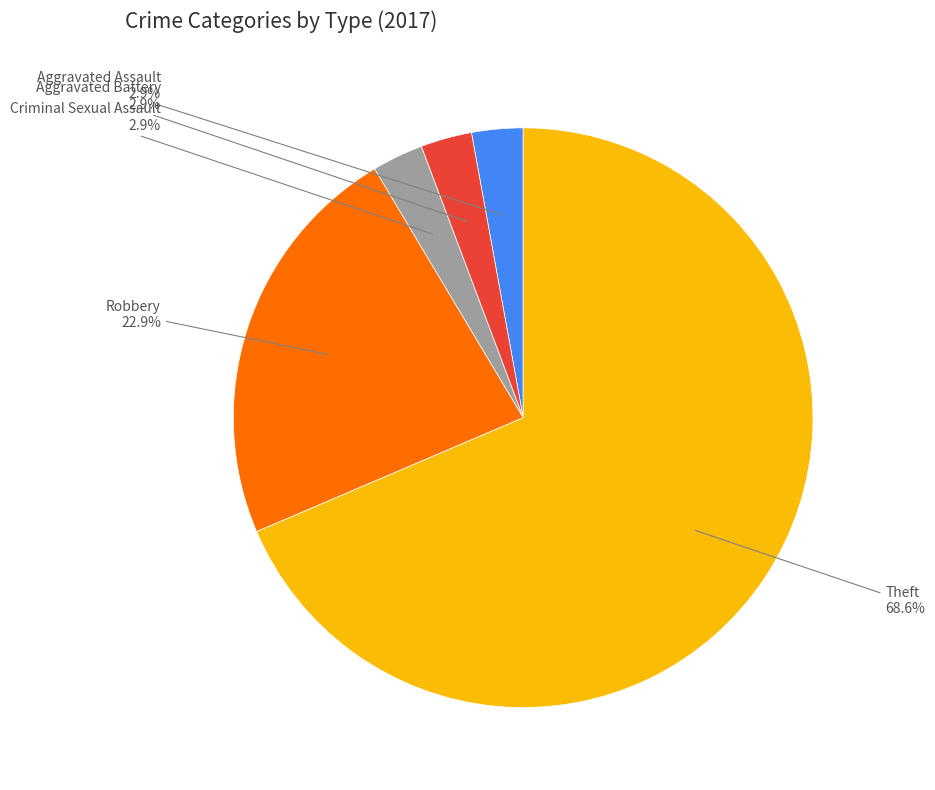

Between Aggravated Battery and Theft, which is larger?

Theft